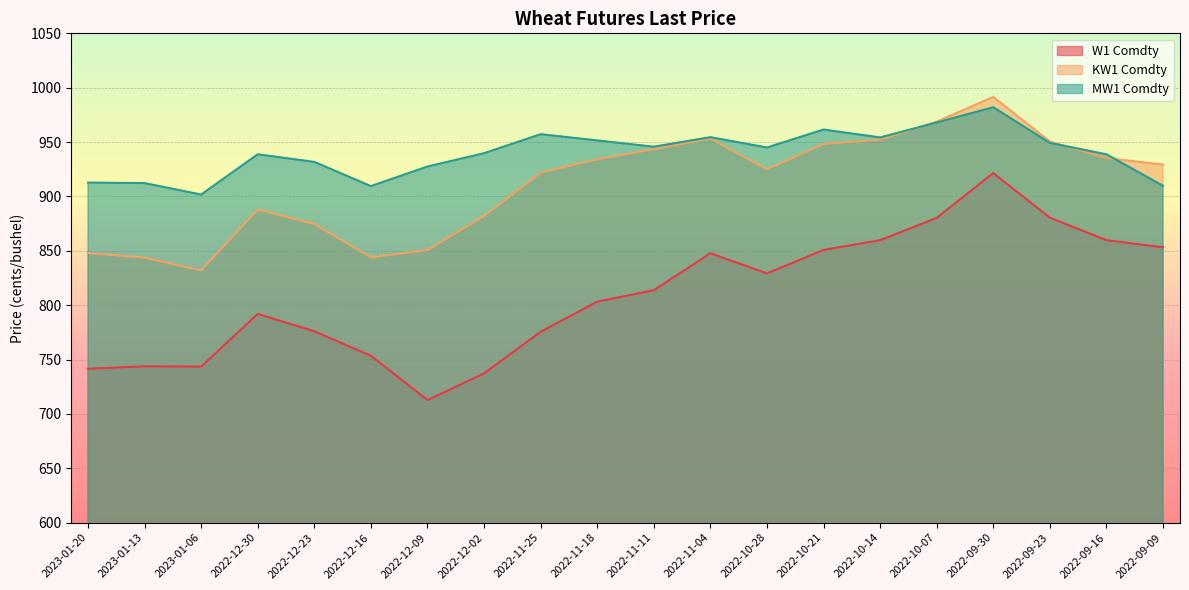

Reading left to right, transcribe all the data shown in this chart.

W1 Comdty: 2023-01-20=741.5	2023-01-13=743.8	2023-01-06=743.5	2022-12-30=792.0	2022-12-23=776.0	2022-12-16=753.5	2022-12-09=712.8	2022-12-02=737.2	2022-11-25=775.5	2022-11-18=803.2	2022-11-11=813.8	2022-11-04=847.8	2022-10-28=829.2	2022-10-21=850.8	2022-10-14=859.8	2022-10-07=880.2	2022-09-30=921.5	2022-09-23=880.5	2022-09-16=859.8	2022-09-09=853.2
KW1 Comdty: 2023-01-20=848.0	2023-01-13=843.8	2023-01-06=832.0	2022-12-30=888.0	2022-12-23=874.8	2022-12-16=844.0	2022-12-09=850.8	2022-12-02=882.0	2022-11-25=922.0	2022-11-18=934.2	2022-11-11=943.5	2022-11-04=953.2	2022-10-28=925.0	2022-10-21=948.2	2022-10-14=952.2	2022-10-07=968.8	2022-09-30=991.5	2022-09-23=950.5	2022-09-16=935.2	2022-09-09=929.2
MW1 Comdty: 2023-01-20=912.8	2023-01-13=912.2	2023-01-06=901.8	2022-12-30=938.8	2022-12-23=931.8	2022-12-16=909.5	2022-12-09=927.5	2022-12-02=939.8	2022-11-25=957.2	2022-11-18=951.5	2022-11-11=945.8	2022-11-04=954.5	2022-10-28=945.0	2022-10-21=961.5	2022-10-14=954.2	2022-10-07=968.0	2022-09-30=982.0	2022-09-23=949.2	2022-09-16=938.8	2022-09-09=909.8